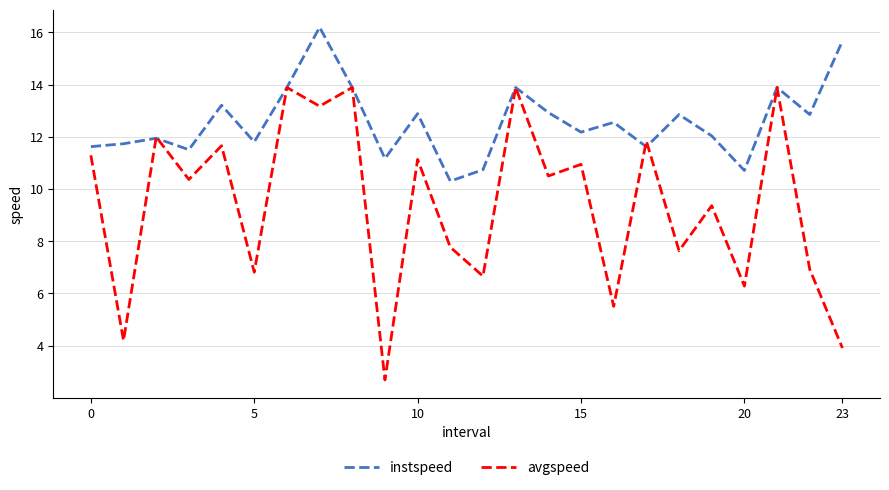

Reading right to left, extract all data points from this chart.

instspeed: 15.7	12.9	13.9	10.7	12.0	12.9	11.6	12.6	12.2	12.9	13.9	10.7	10.3	12.9	11.2	13.9	16.2	13.9	11.8	13.2	11.5	11.9	11.7	11.6
avgspeed: 3.9	6.9	13.9	6.3	9.4	7.6	11.8	5.5	10.9	10.5	13.9	6.7	7.8	11.1	2.7	13.9	13.2	13.9	6.8	11.7	10.4	12.0	4.2	11.3